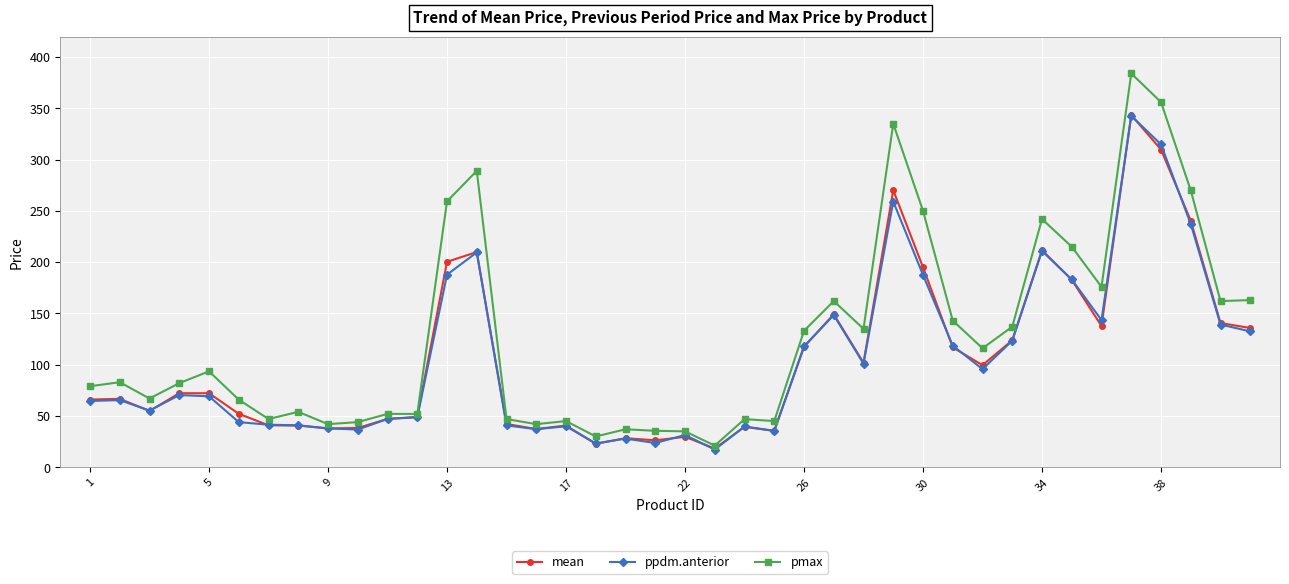

What is the minimum value for pmax?

21.1